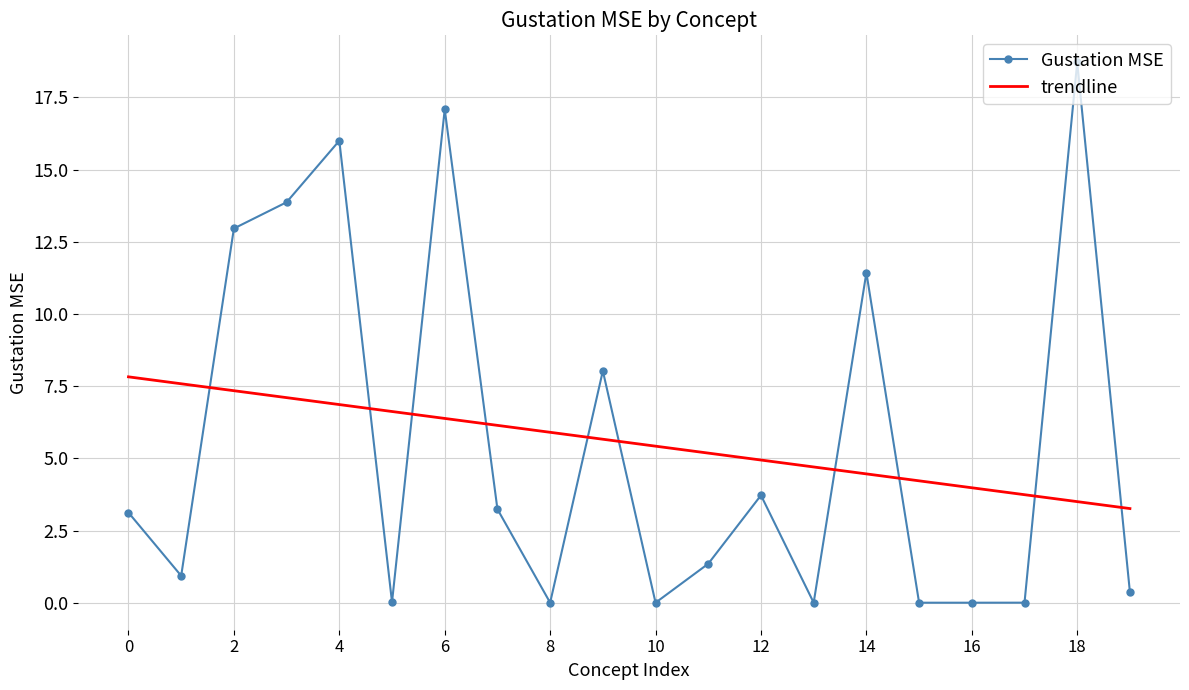

What is the maximum value for Gustation MSE?

18.7